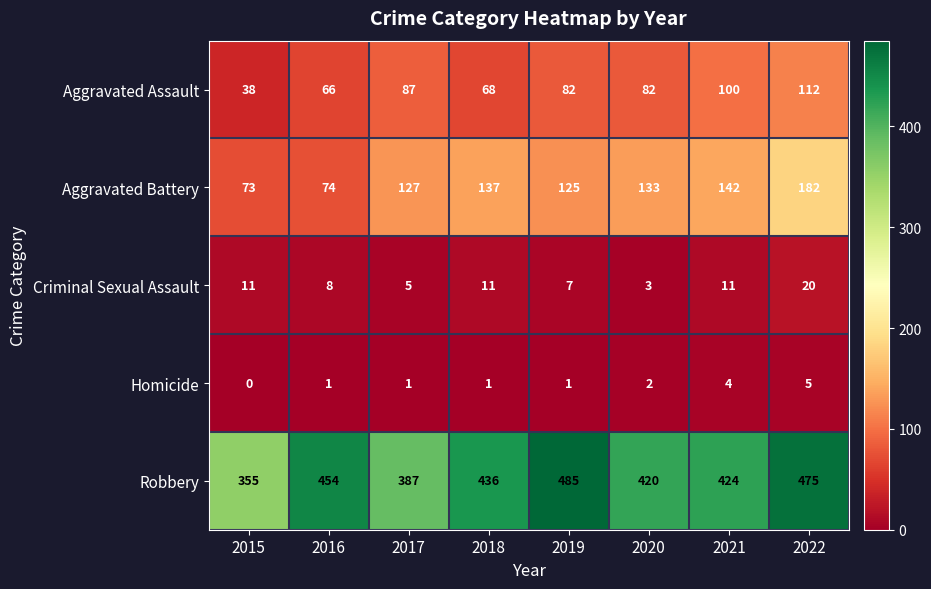

True or false: Homicide has a value of 0 at 2015.

True